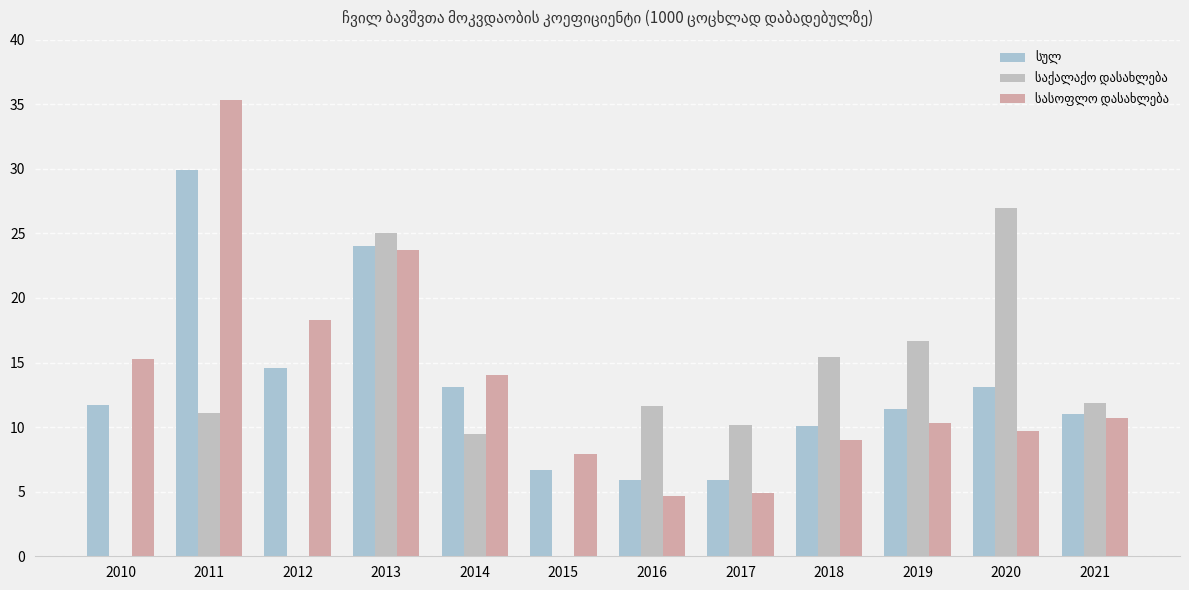

What is the difference between the highest and lowest values at 2018?

6.4